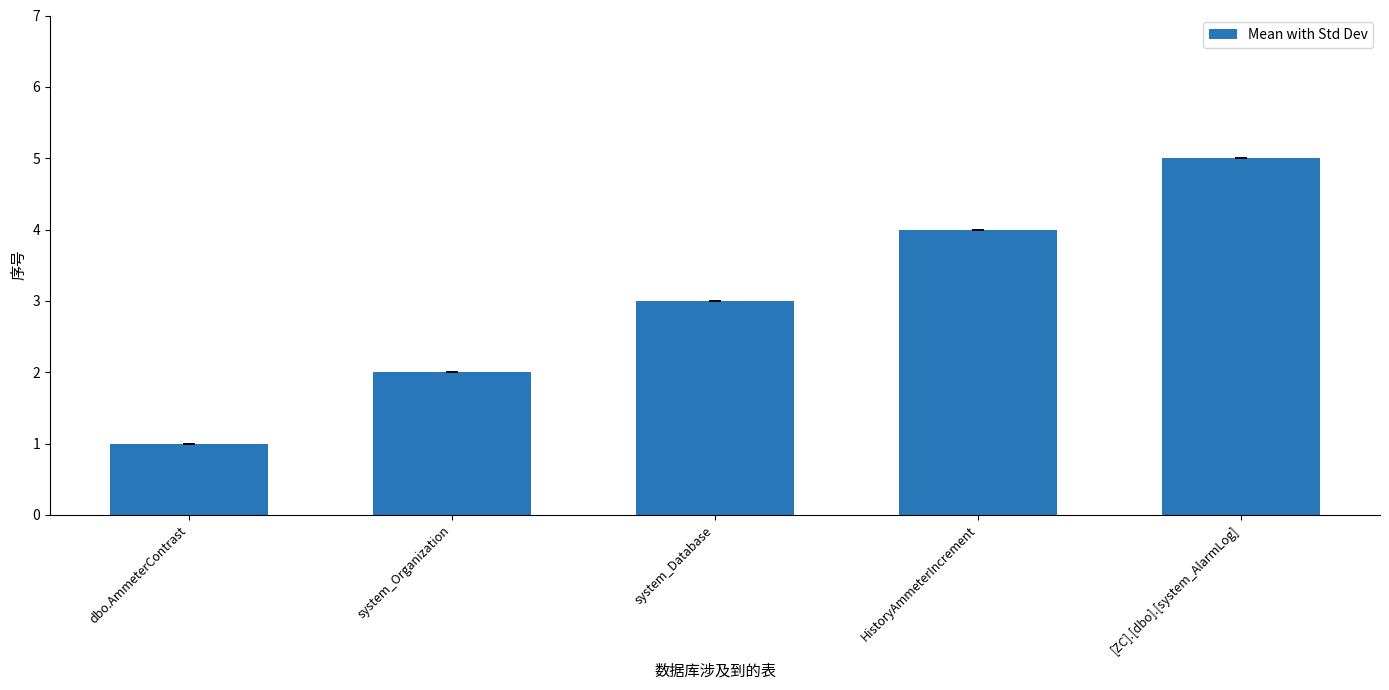

The chart shows a value of 4 at system_Database. True or false?

False